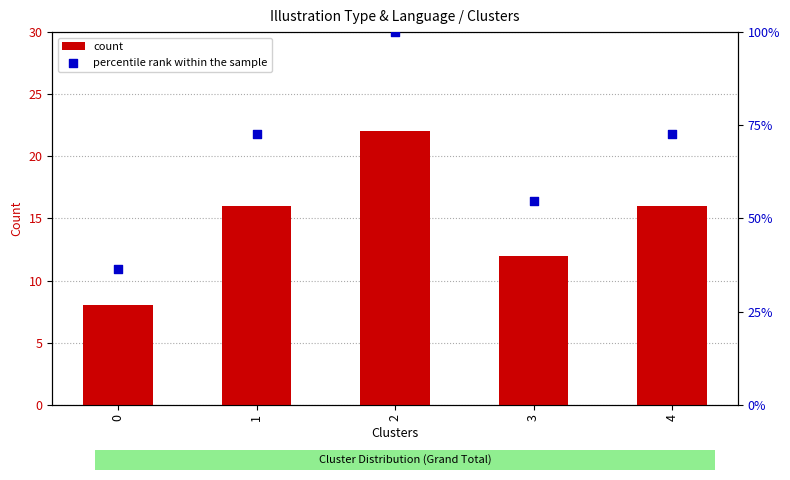

At which category is the sum across all series the highest?

2